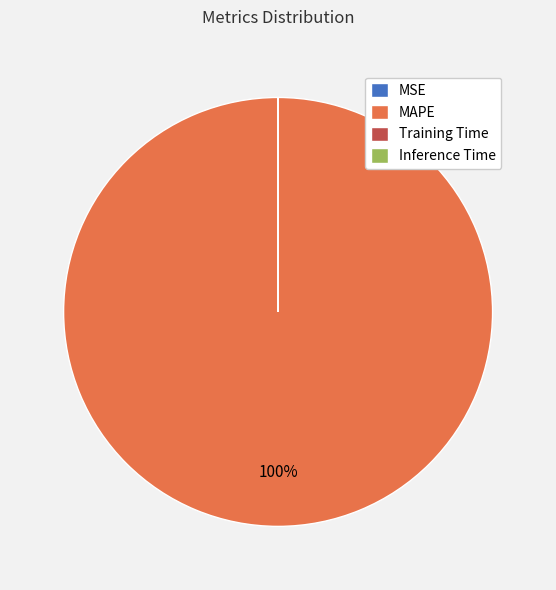

Is it true that MAPE is 100% of the pie?

True